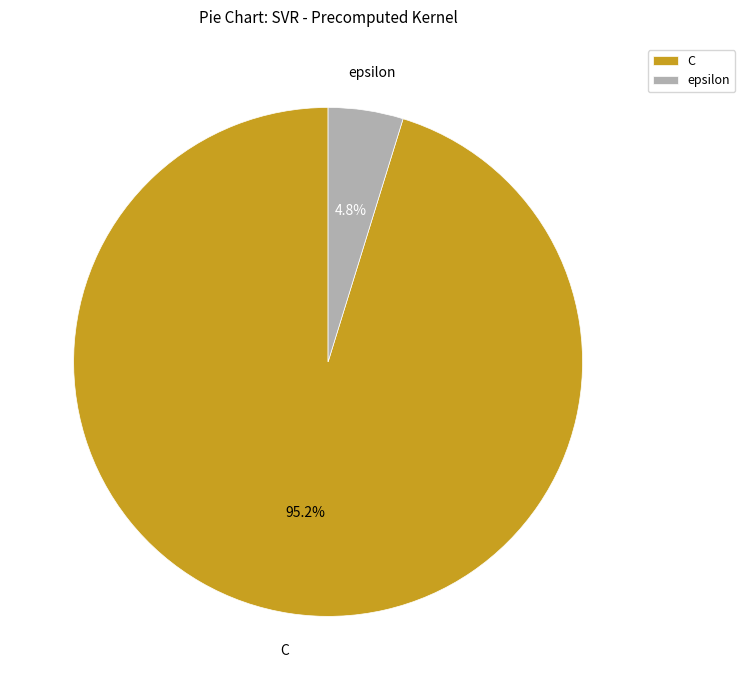

To the nearest percent, what is the combined percentage of C and epsilon?

100%